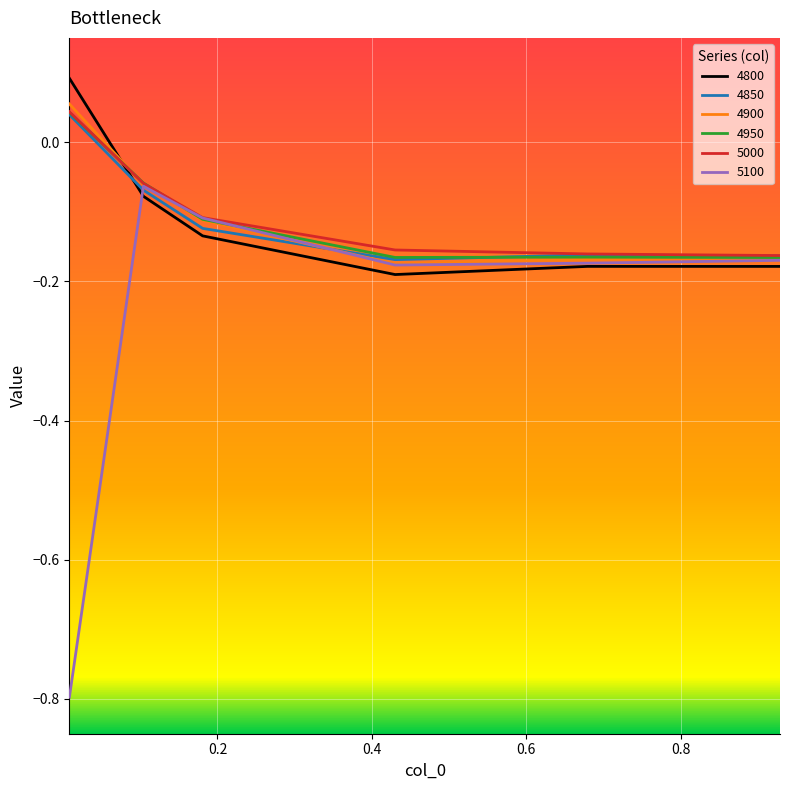

Which series has the widest spread of values?

5100